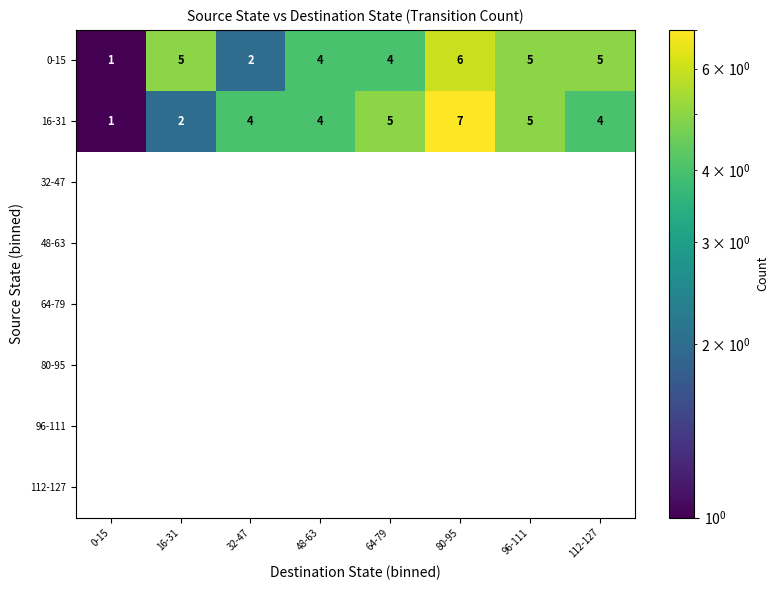

At which label does 16-31 reach its minimum?

0-15